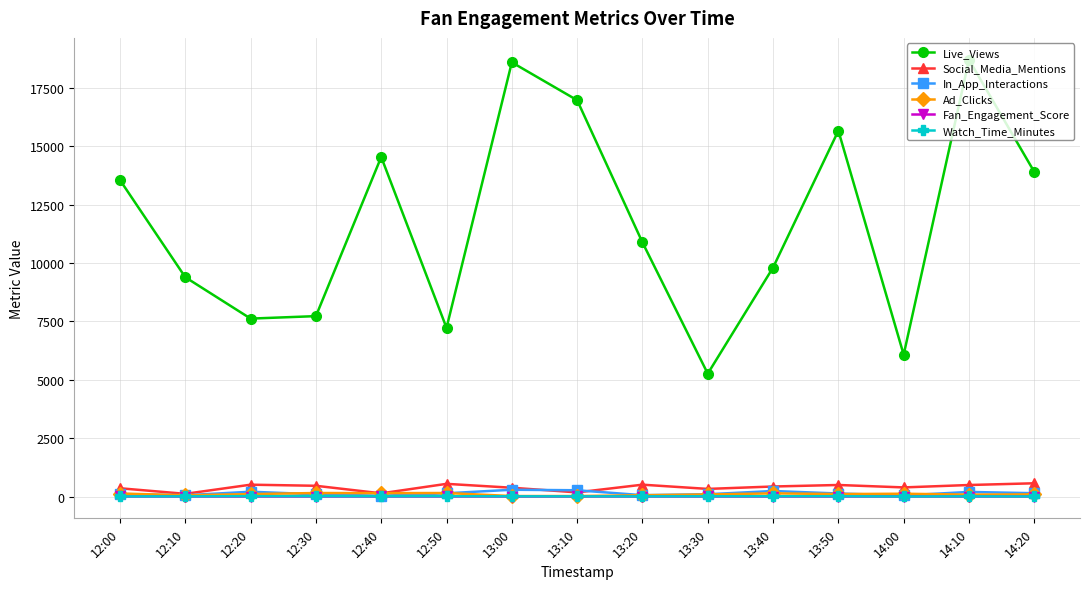

True or false: Live_Views and Watch_Time_Minutes intersect in this chart.

False